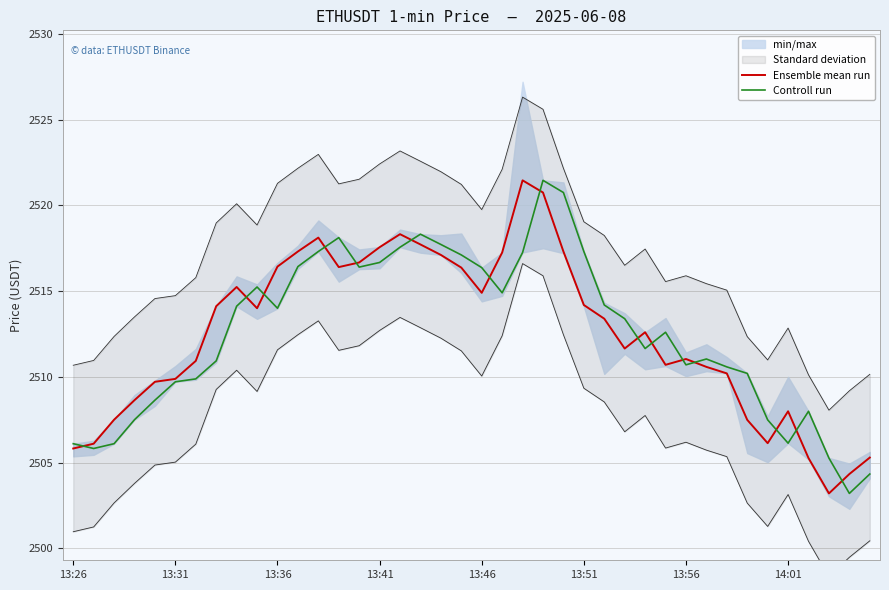

What is the highest value of the Controll run series?

2521.5